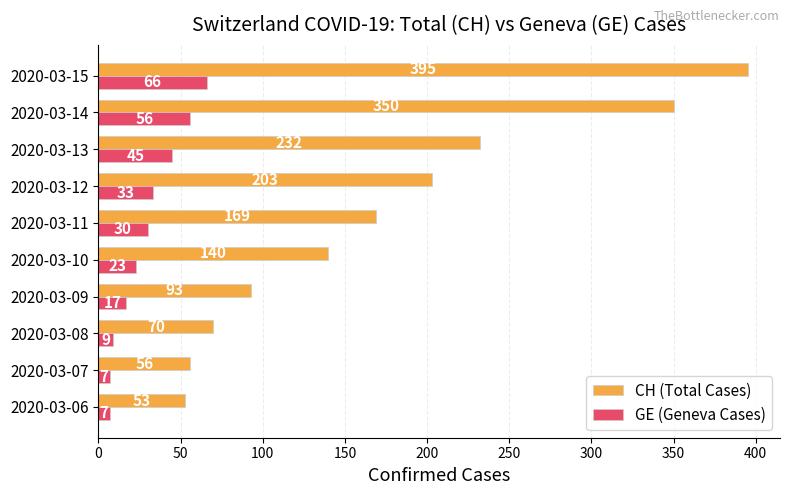

At which label is GE (Geneva Cases) closest to 36?

2020-03-12